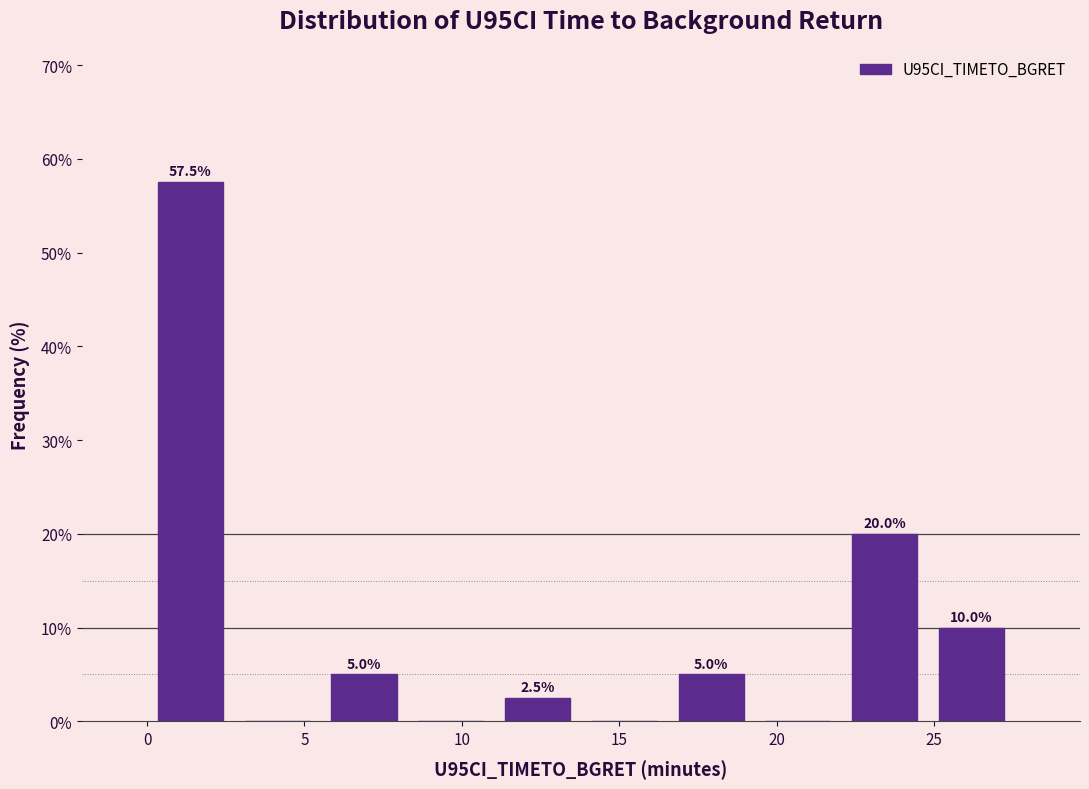

Over which range of the x-axis is the bar tallest?

0.0 to 3.0